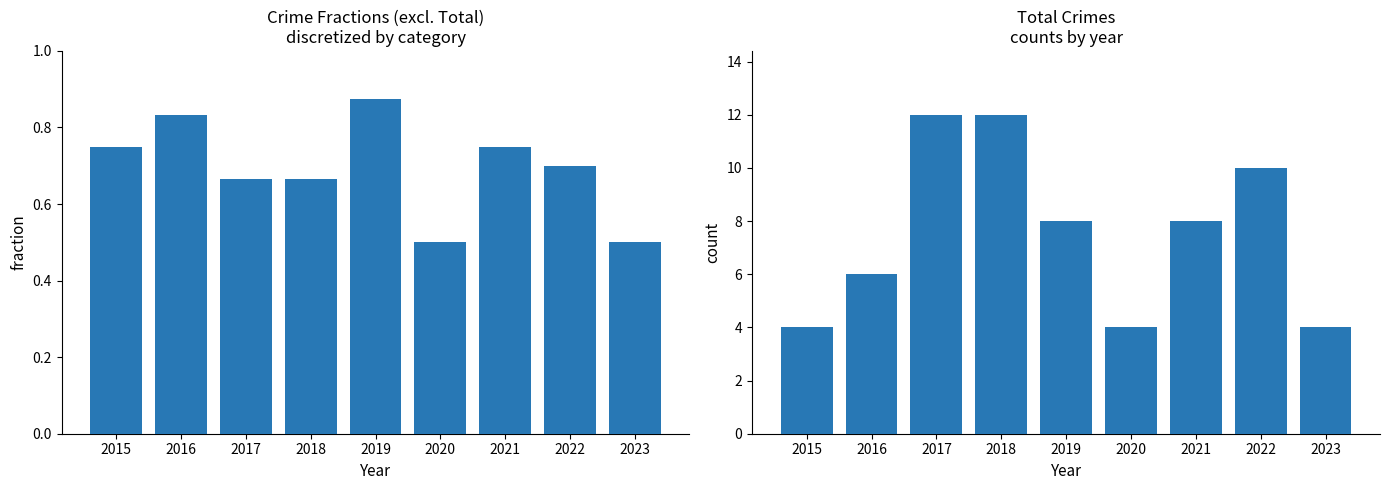

What is the total value across all series at 2017?

12.7